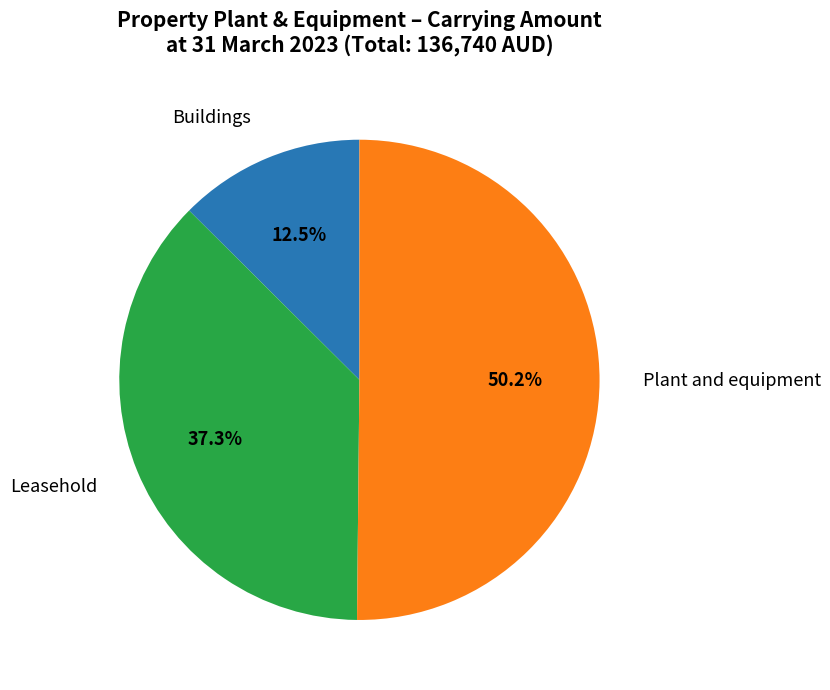

True or false: Plant and equipment accounts for 57% of the total.

False